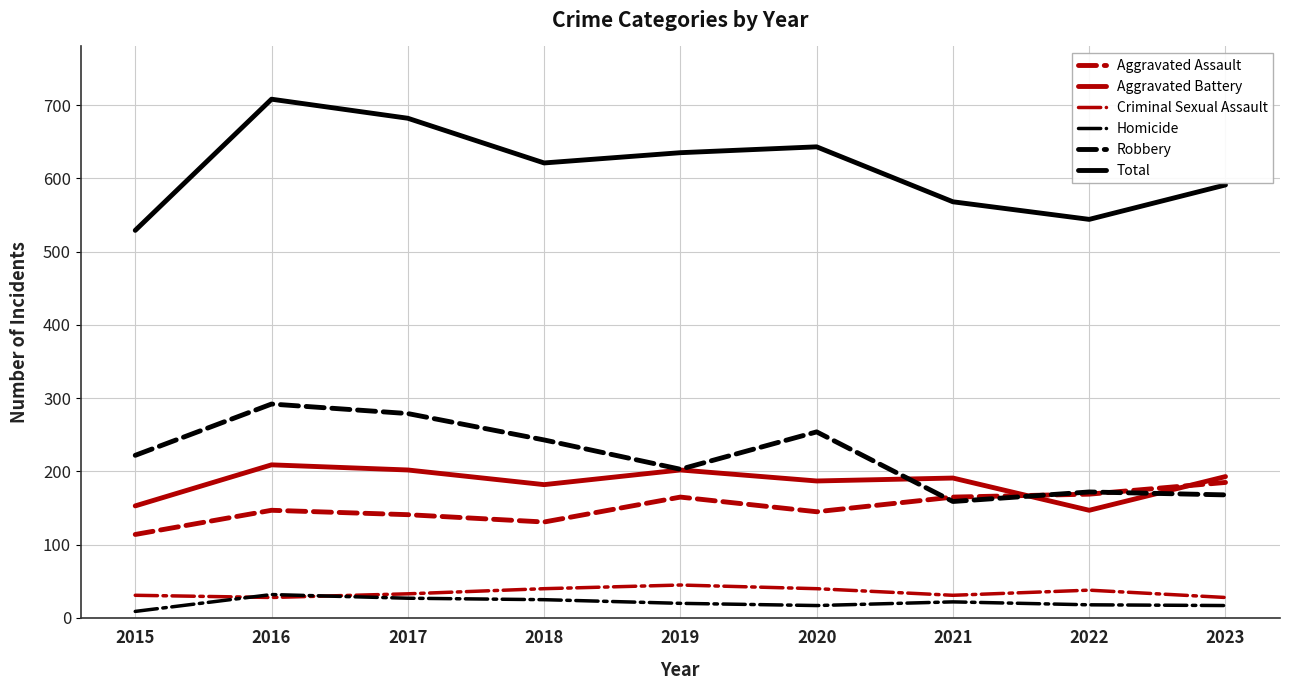

What is the highest value of the Homicide series?

32